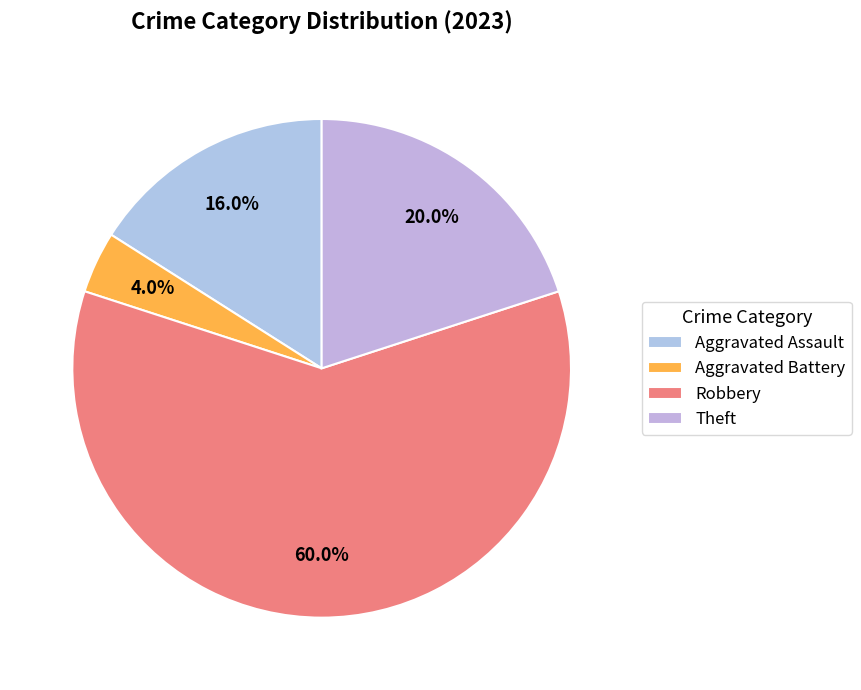

To the nearest percent, what portion does Robbery represent?

60%